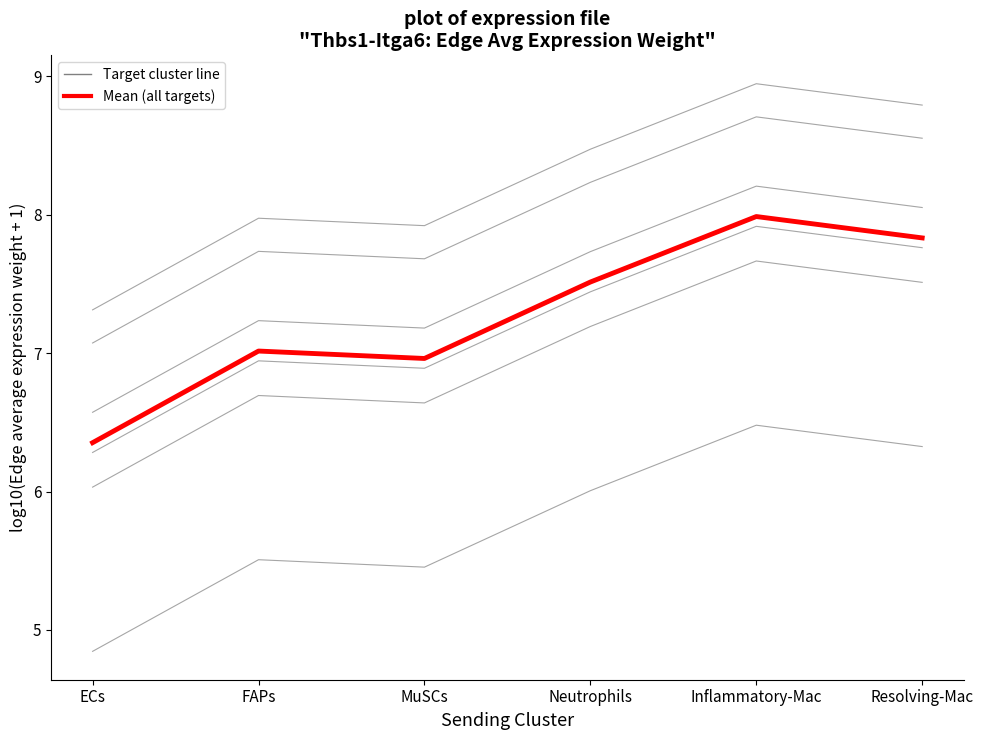

At which label is the value closest to 7?

FAPs